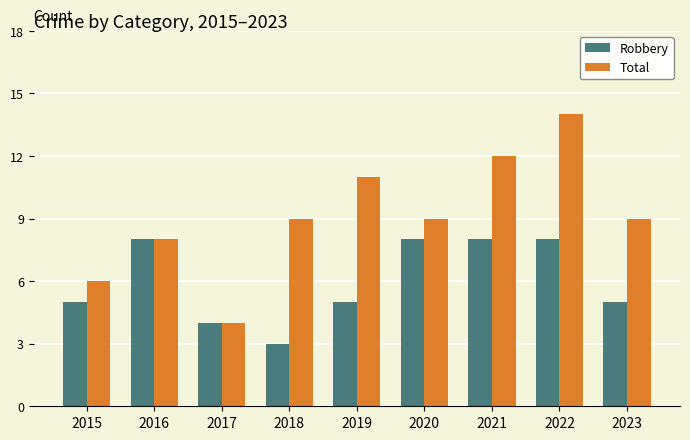

At 2015, list the series in order from largest to smallest.

Total, Robbery